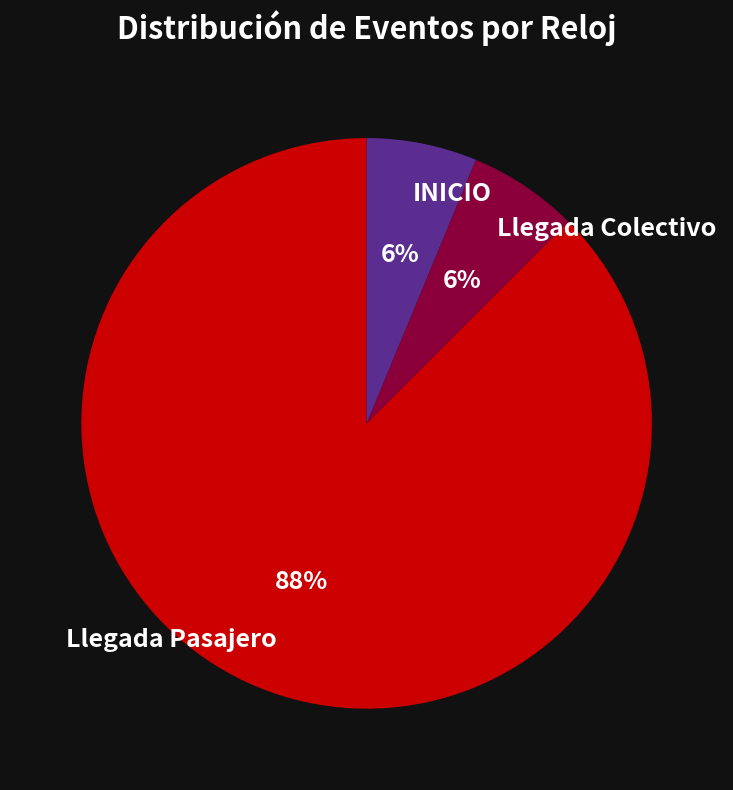

Between INICIO and Llegada Pasajero, which is larger?

Llegada Pasajero